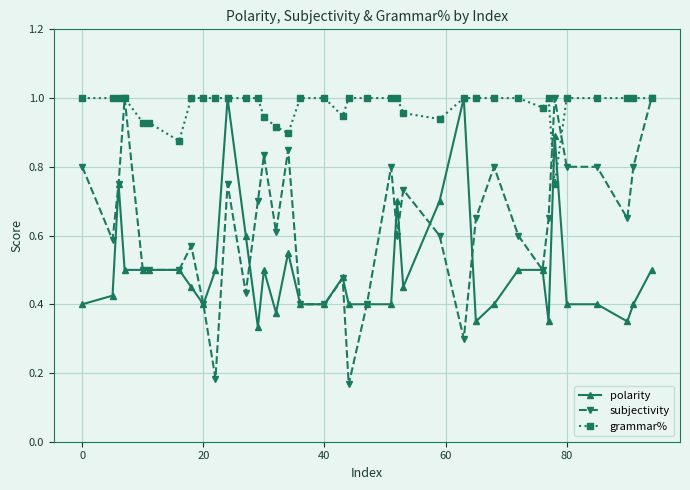

Which series has the widest spread of values?

subjectivity